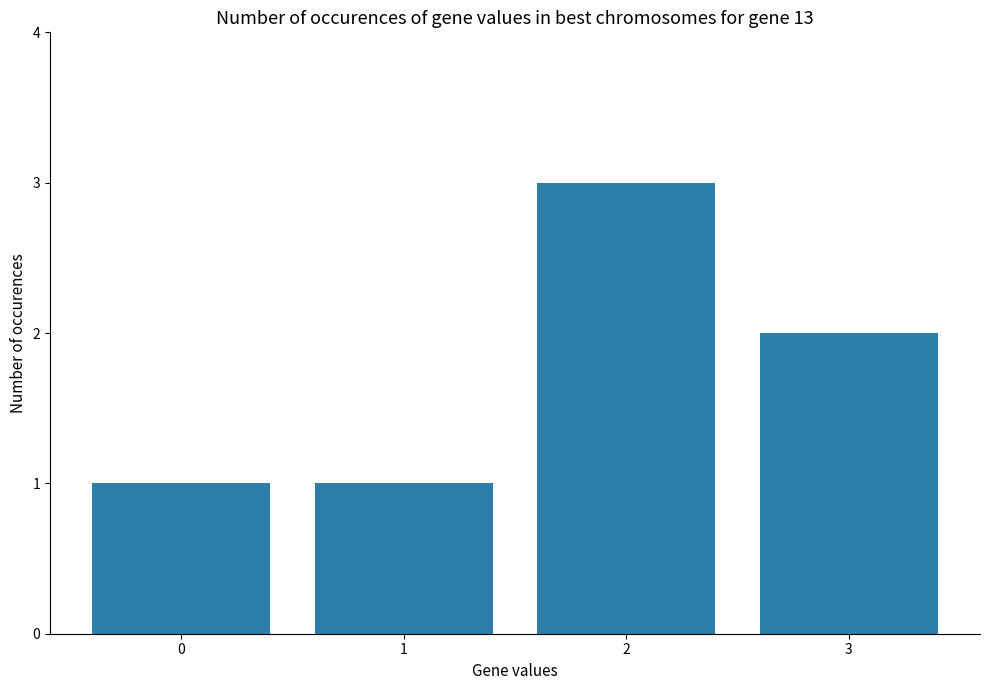

The value at 2 is 3. True or false?

True